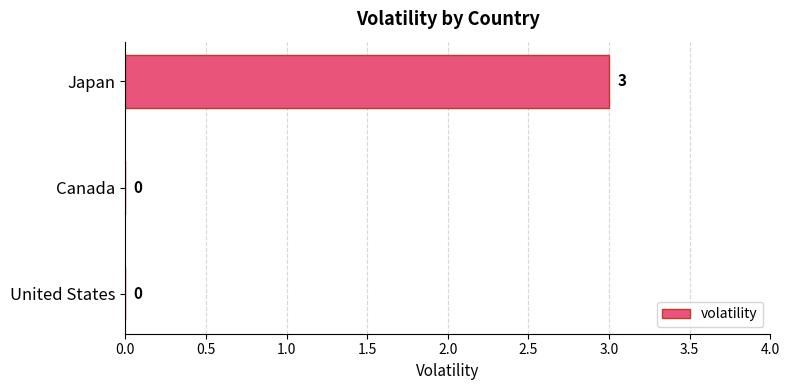

What is the change in value from Canada to Japan?

+3